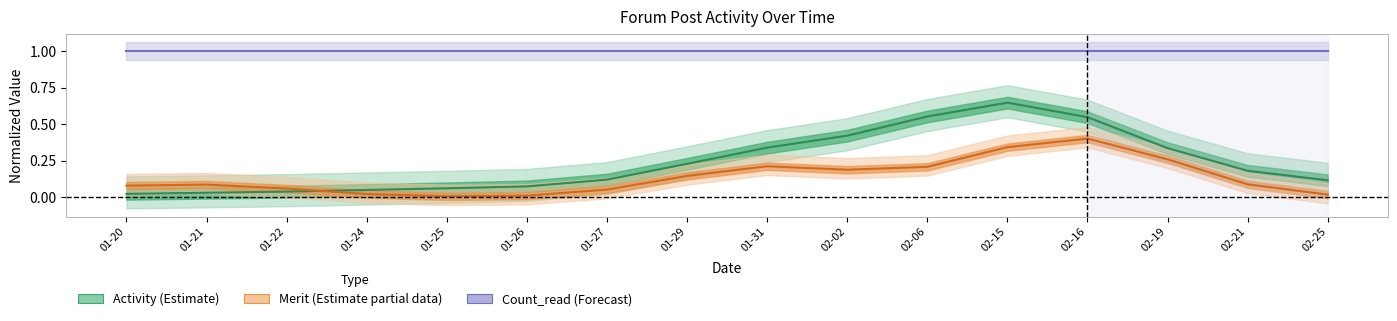

Reading left to right, what are all the values shown in this chart?

Activity (Estimate): 0.0	0.0	0.0	0.0	0.1	0.1	0.1	0.2	0.3	0.4	0.6	0.6	0.5	0.3	0.2	0.1
Merit (Estimate partial): 0.1	0.1	0.1	0.0	0.0	0.0	0.1	0.1	0.2	0.2	0.2	0.3	0.4	0.3	0.1	0.0
Count_read (Forecast): 1.0	1.0	1.0	1.0	1.0	1.0	1.0	1.0	1.0	1.0	1.0	1.0	1.0	1.0	1.0	1.0